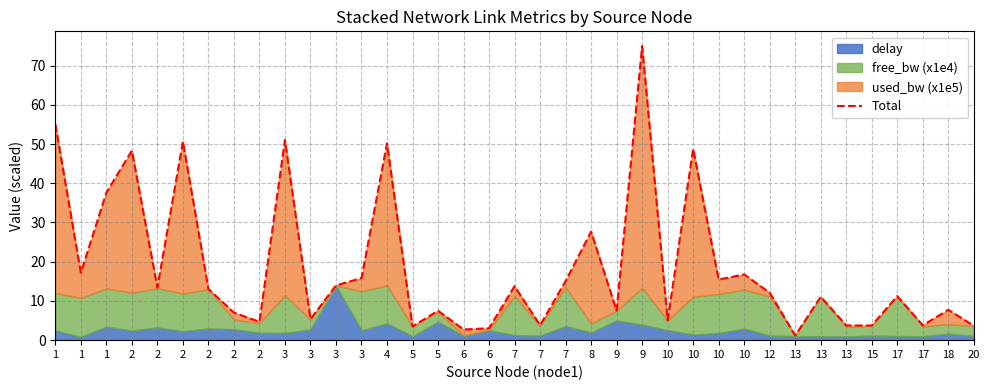

What is the value of the 27th point from the left?

5.0